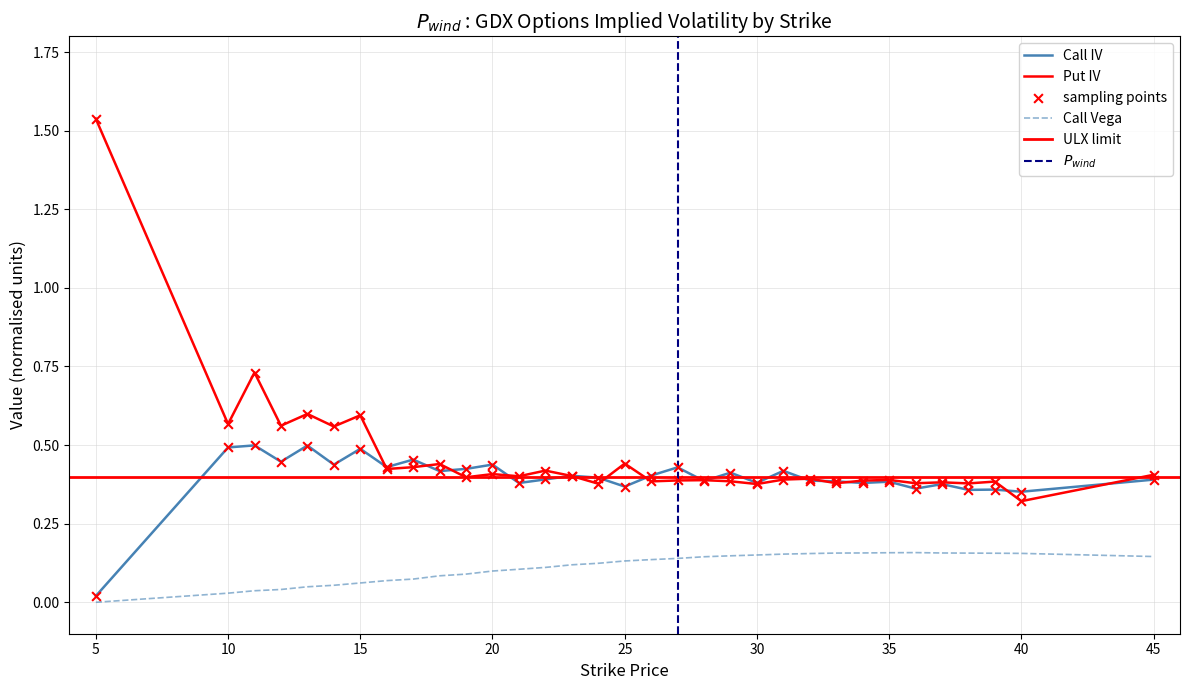

Which series has the largest Y range (max minus min)?

Put IV